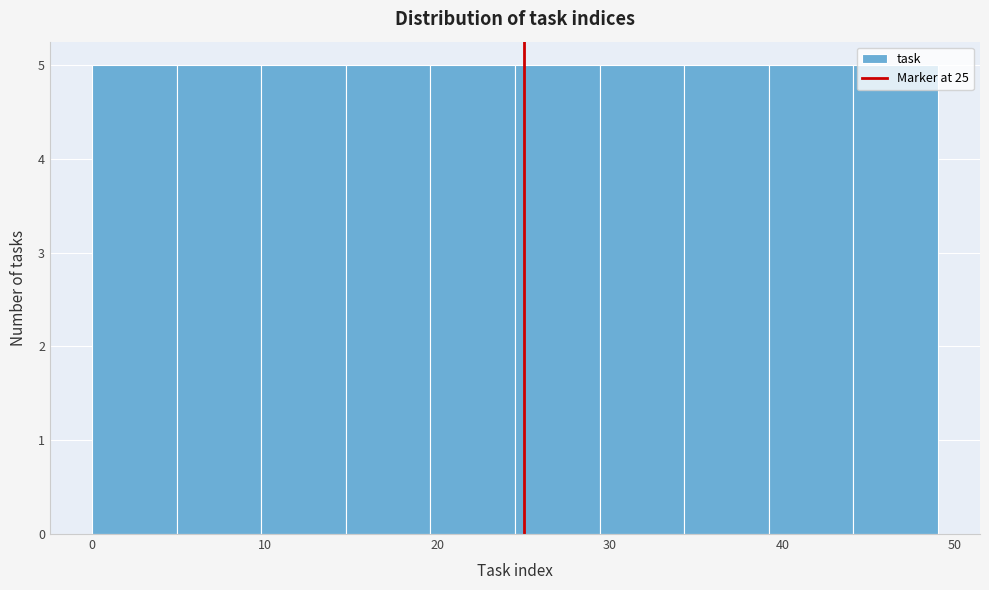

How tall is the bar that spans 24.5 to 29.4 on the x-axis? Neither the bar edges nor the heights are printed on the chart, so give them approximately, as read against the axes.

5